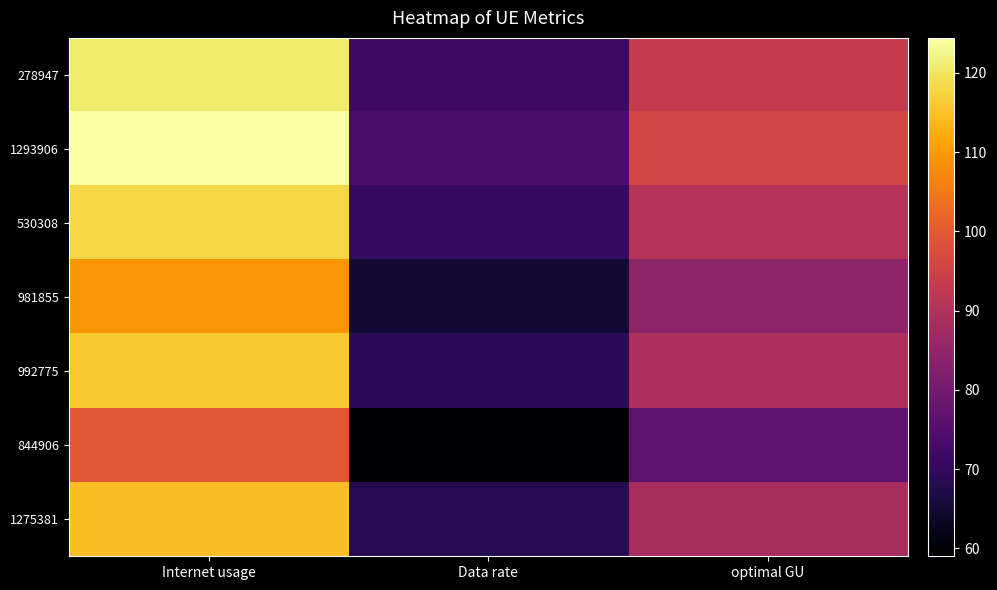

Reading left to right, list all the values displayed in this chart.

278947: Internet usage=120.7	Data rate=71.9	optimal GU=93.1
1293906: Internet usage=124.4	Data rate=74.1	optimal GU=96.0
530308: Internet usage=117.8	Data rate=70.1	optimal GU=90.9
981855: Internet usage=109.3	Data rate=65.1	optimal GU=84.3
992775: Internet usage=115.8	Data rate=68.9	optimal GU=89.4
844906: Internet usage=99.1	Data rate=59.0	optimal GU=76.5
1275381: Internet usage=114.6	Data rate=68.2	optimal GU=88.4